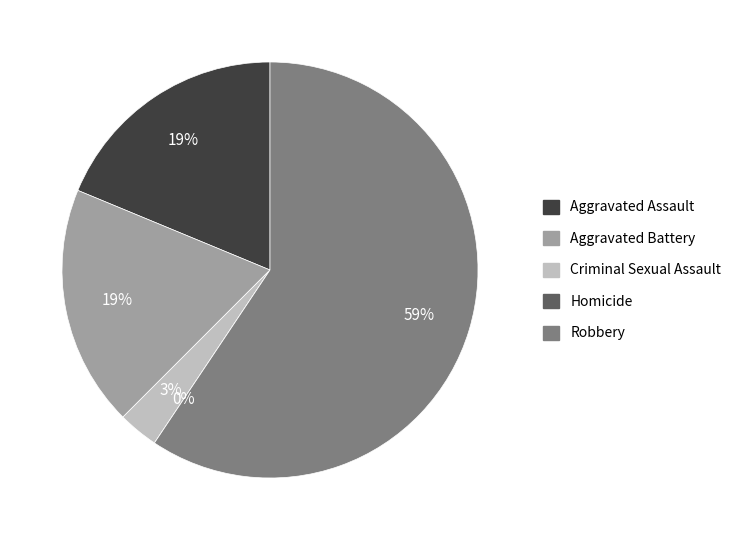

Is there a majority slice in this chart?

Yes